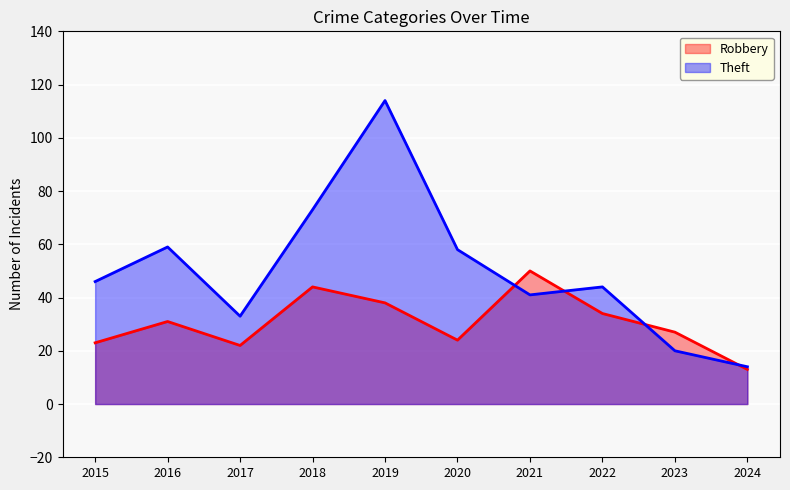

How many interior local valleys does the Theft series have?

2